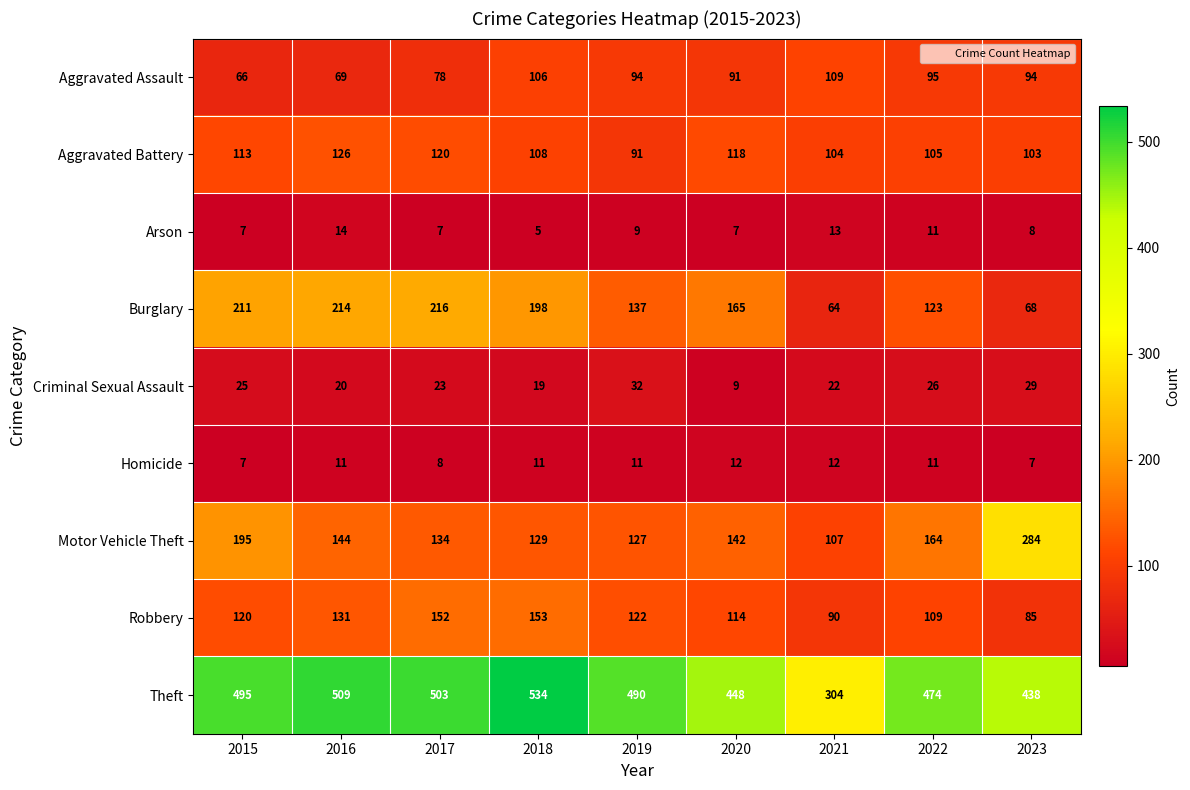

Which series has the largest total across all categories?

Theft